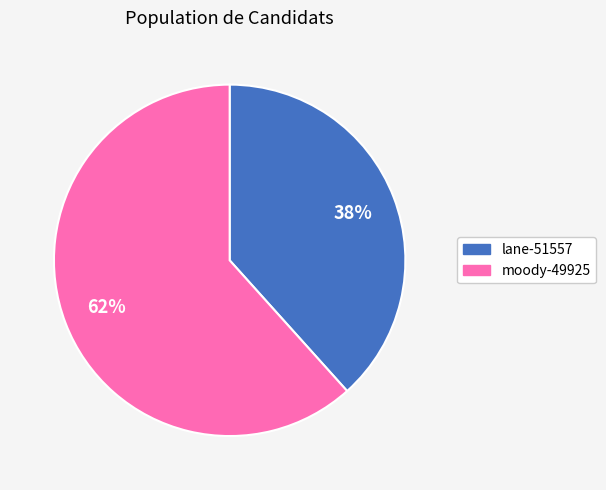

Does any single category account for the majority?

Yes